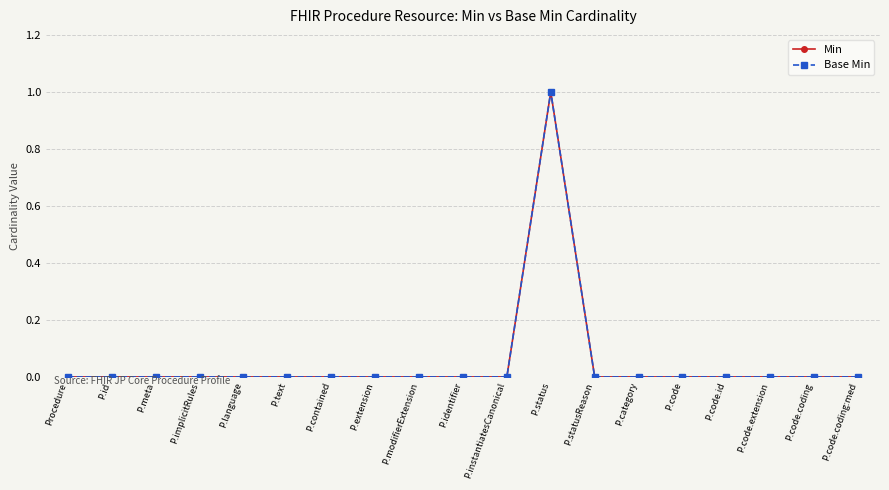

Between P.id and P.code, which series saw the biggest shift?

Min